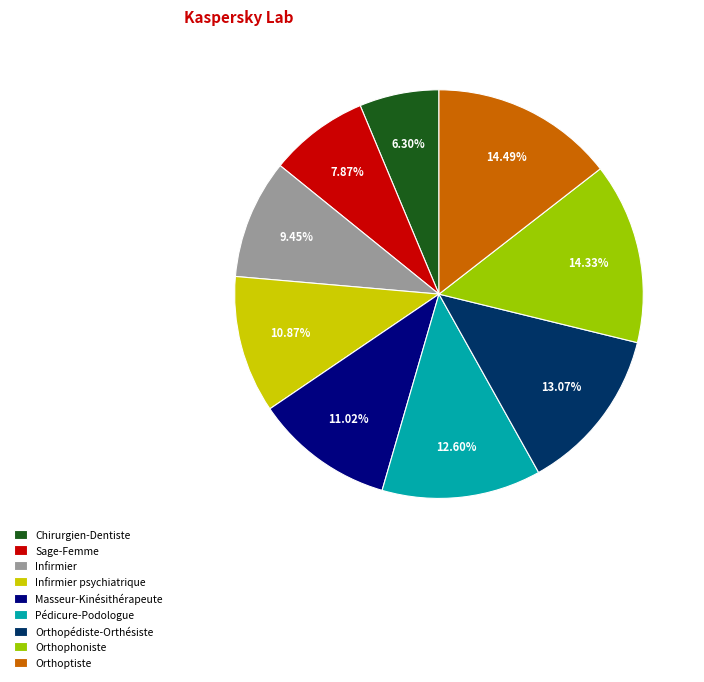

Does Chirurgien-Dentiste represent more than half of the total?

No